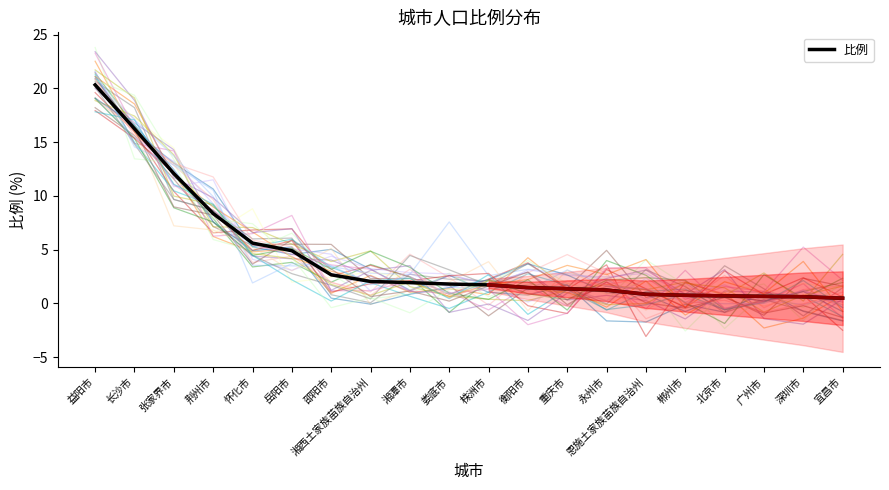

What is the value of the 17th point from the left?

0.7